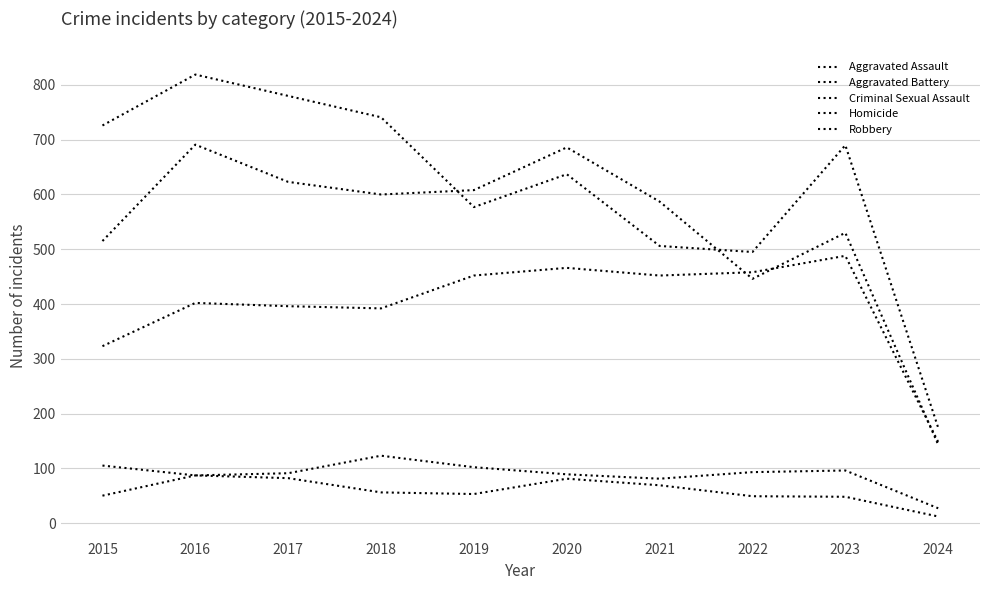

Where does the Aggravated Assault series first go above 452?

2020